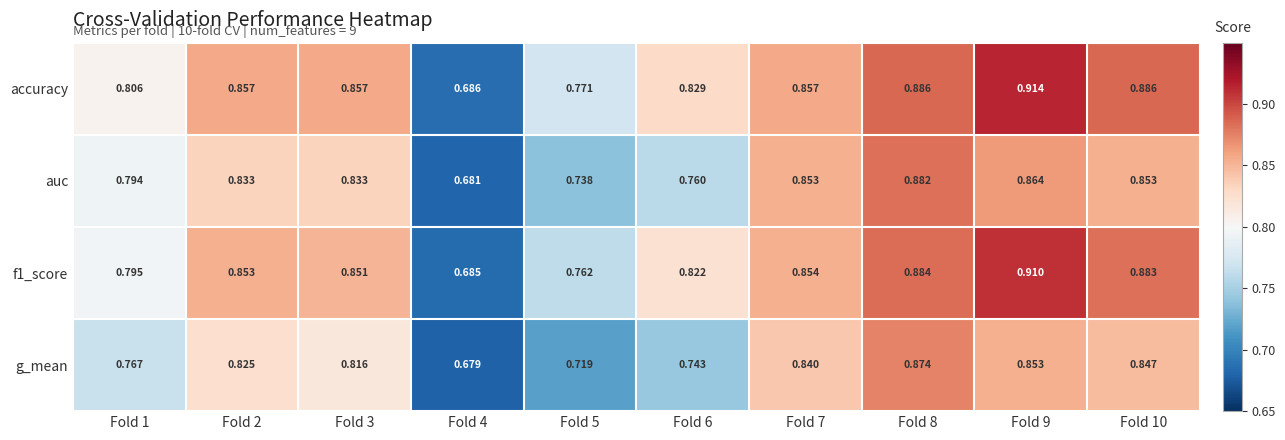

Is the value of g_mean at Fold 5 greater than the value of accuracy at Fold 10?

No